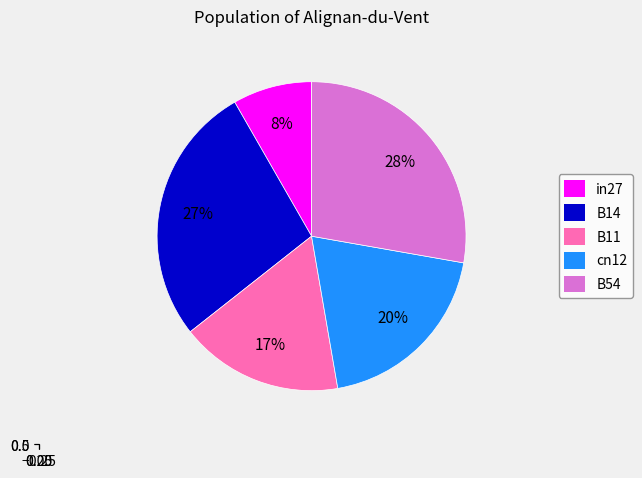

Do B54 and in27 together represent more than half of the pie?

No